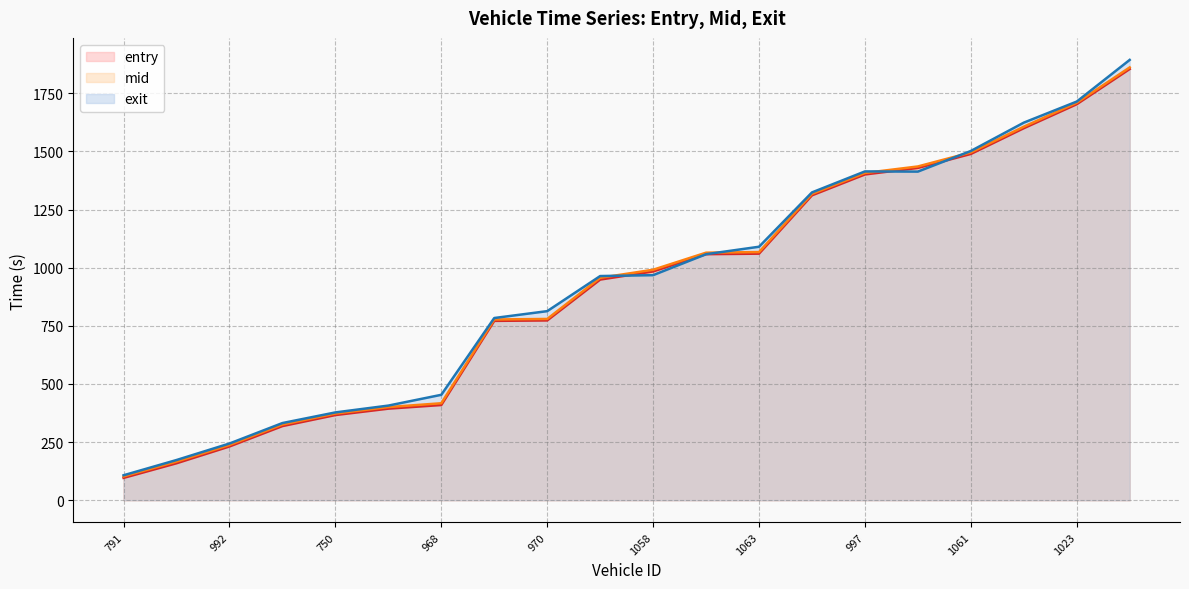

What is the sum of all mid line values?

18488.7